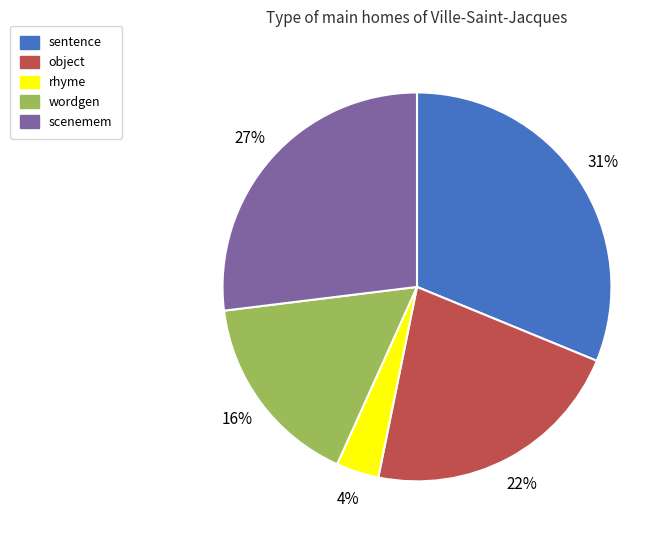

To the nearest percent, what percentage of the pie is wordgen?

16%